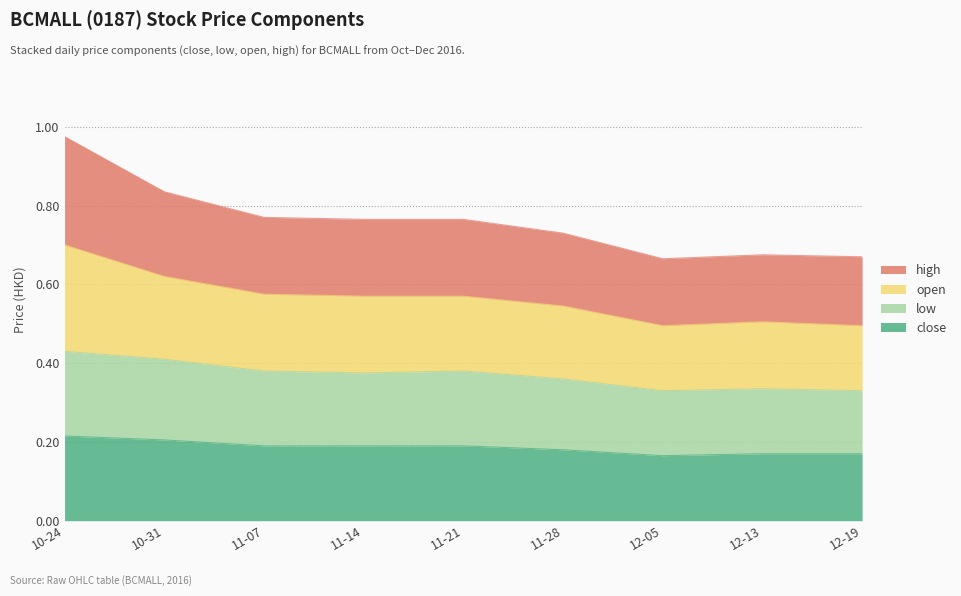

What is the sum of all close values?

1.7